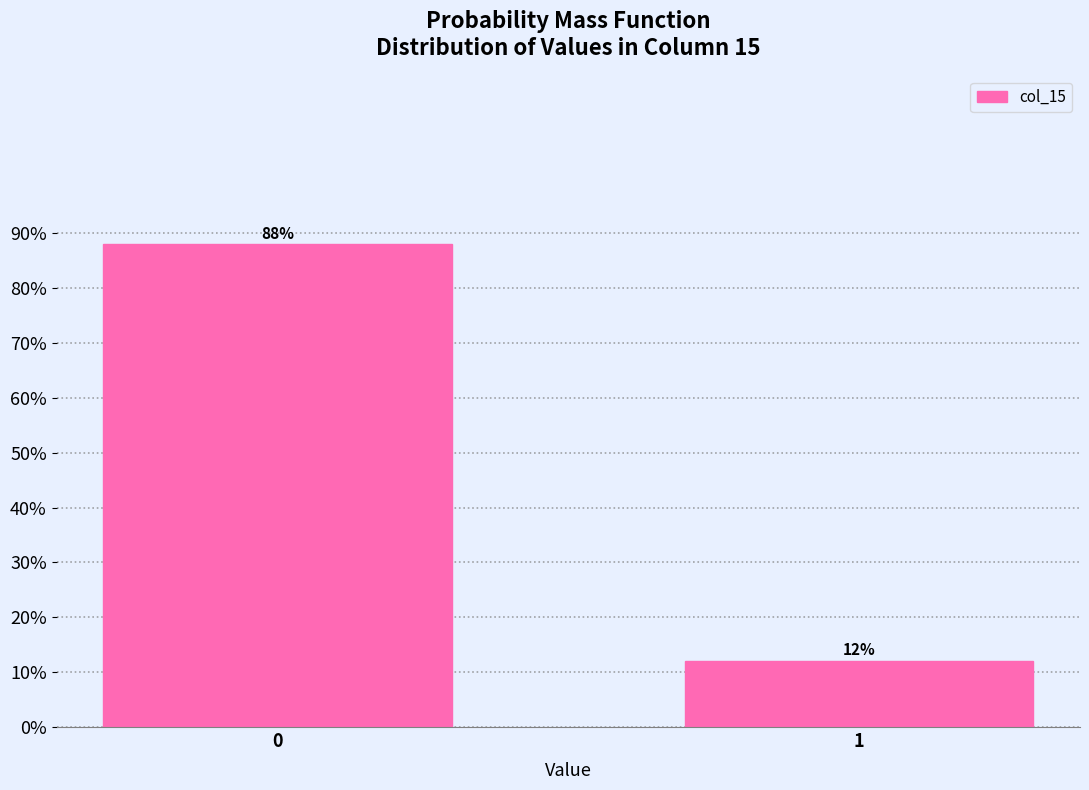

Reading left to right, list all the values displayed in this chart.

0=88	1=12